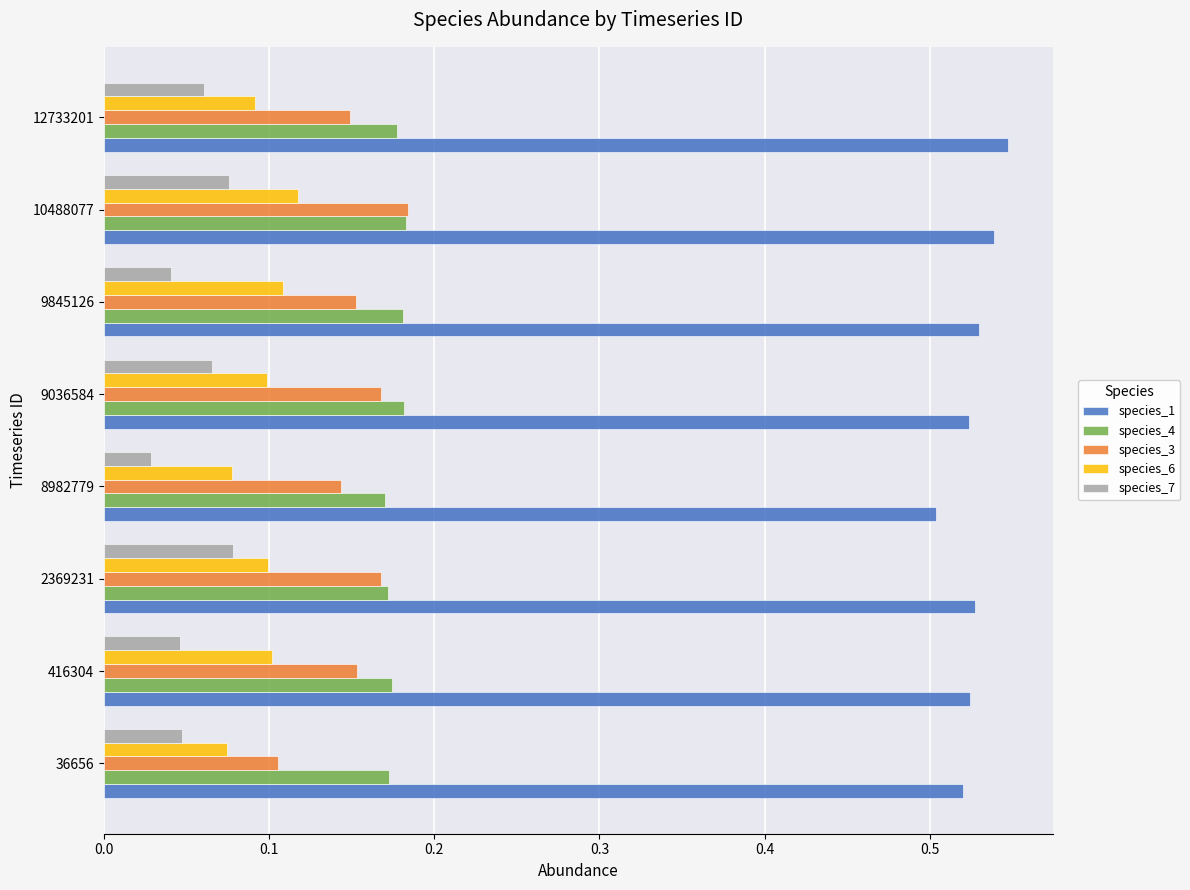

Rank the series at 36656 from highest to lowest value.

species_1, species_4, species_3, species_6, species_7